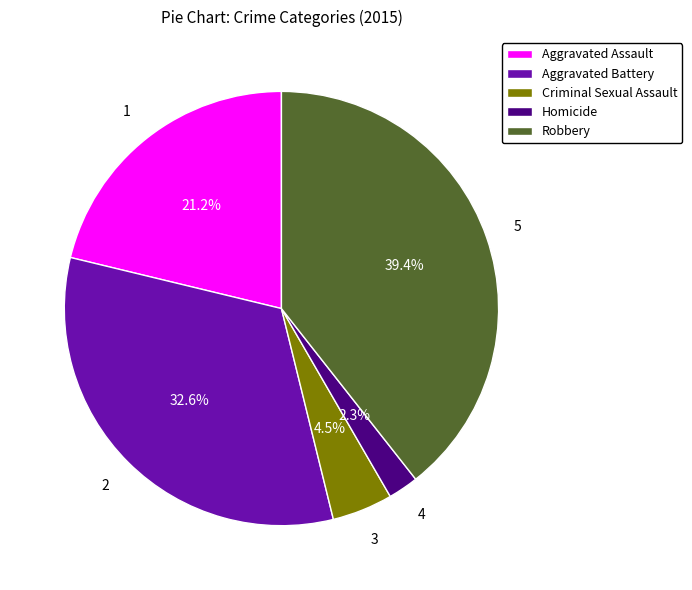

To the nearest percent, what is the average slice percentage?

20%